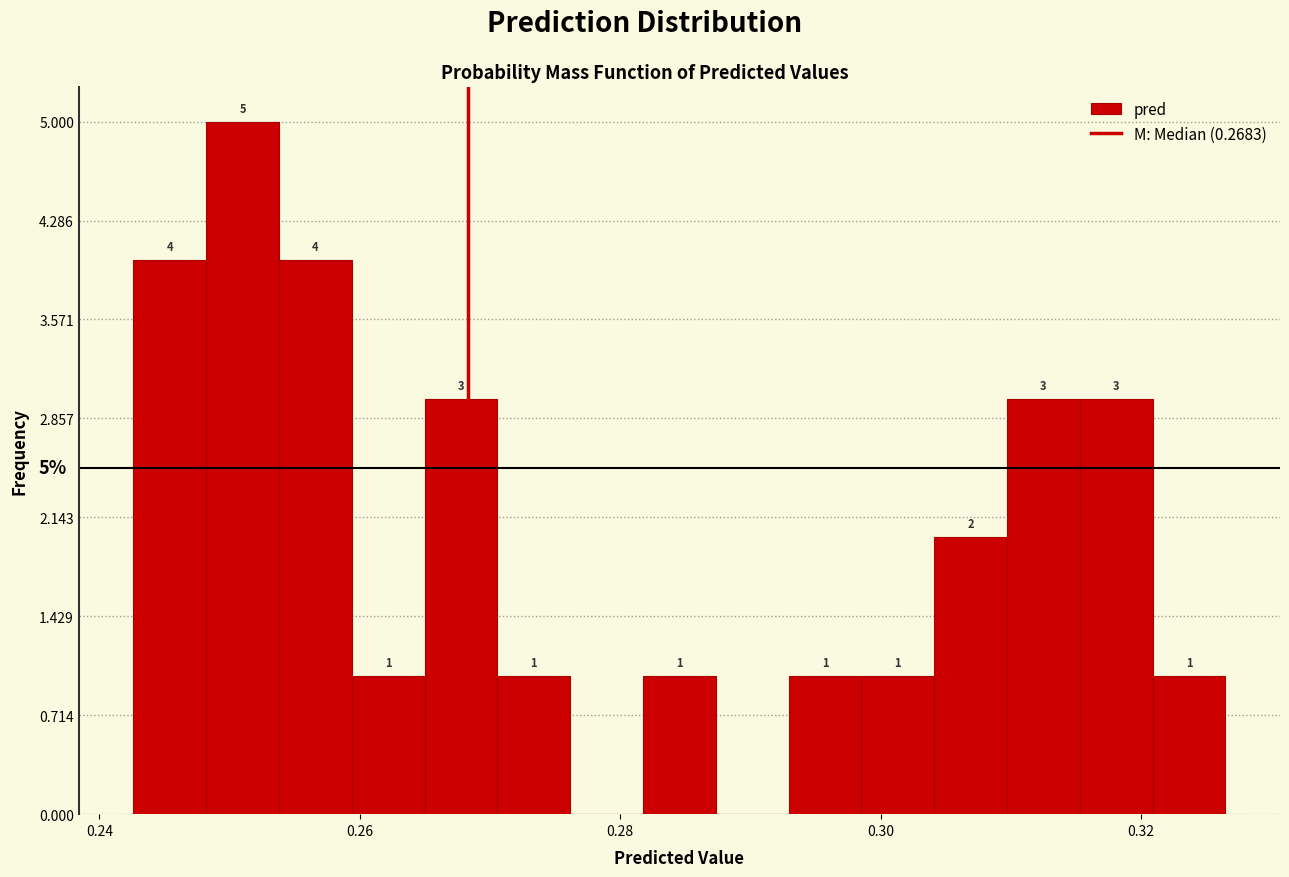

Around what value on the x-axis is the tallest bar? Give the approximate position of its centre, as read against the axis.

0.252